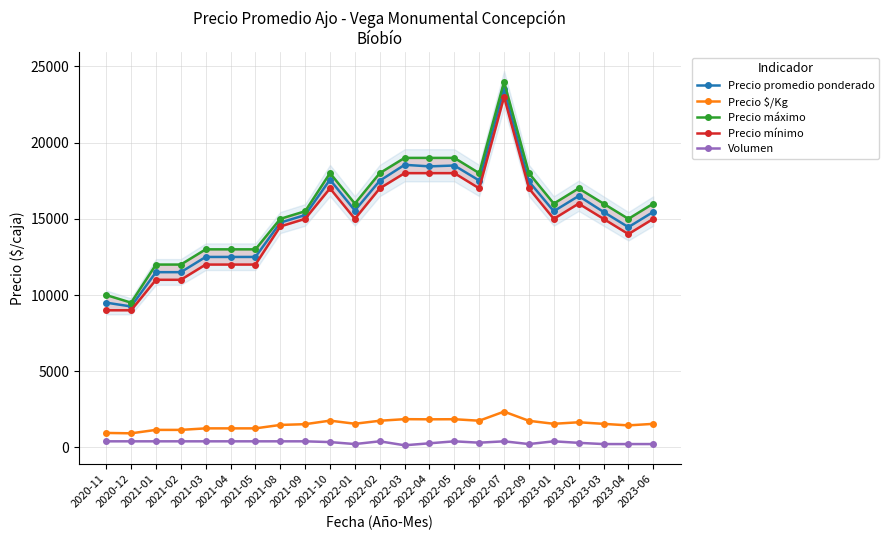

Which series has the largest total across all categories?

Precio máximo